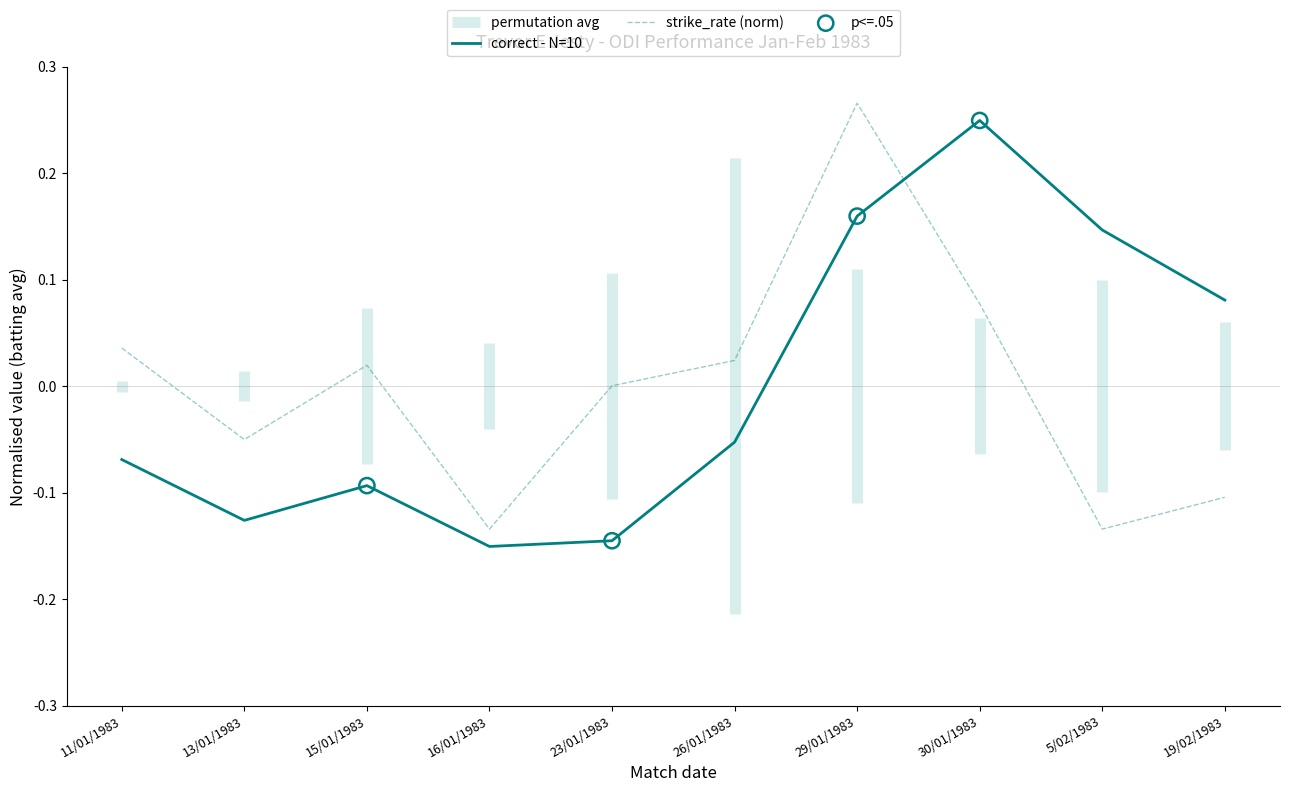

Is the value of correct - N=10 at 5/02/1983 greater than the value of strike_rate (norm) at 5/02/1983?

Yes